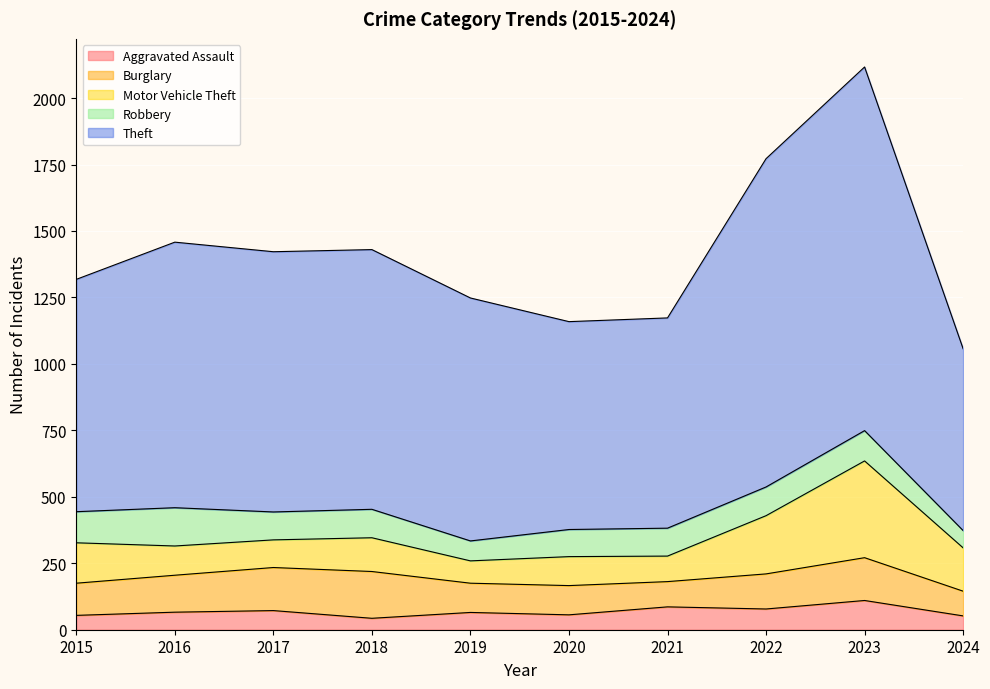

How many interior local valleys does the Burglary series have?

1